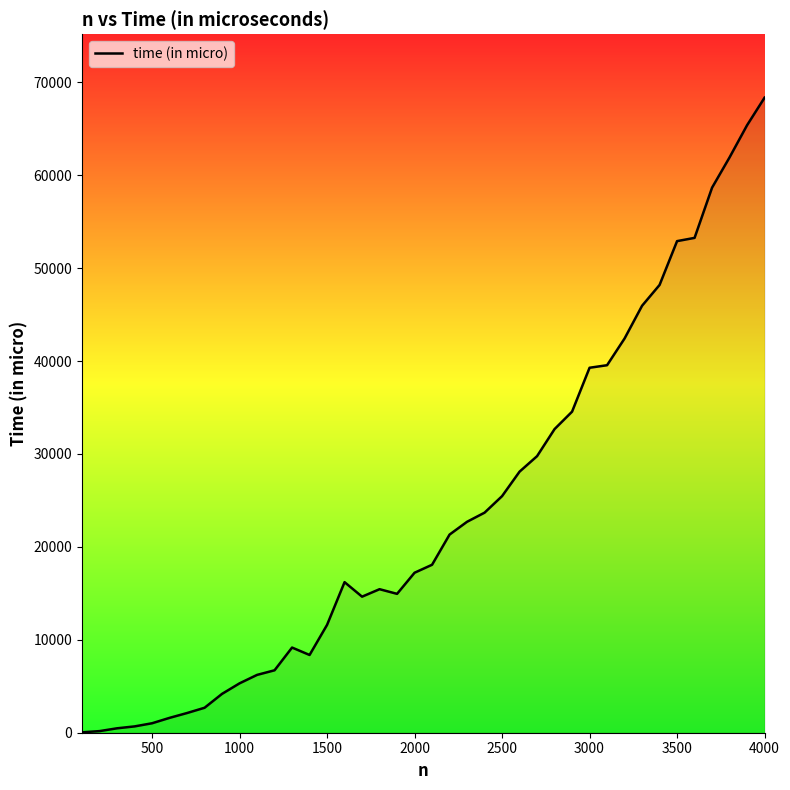

What is the smallest value displayed?

45